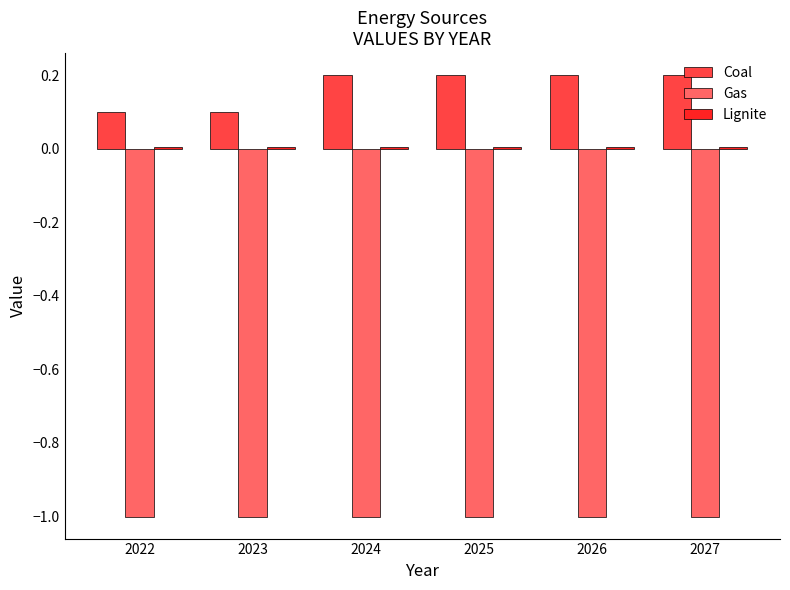

How many groups of bars are there?

6